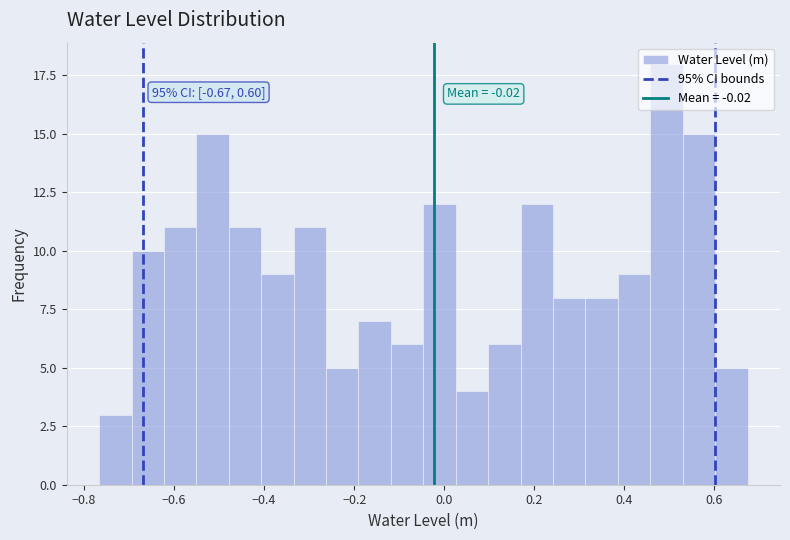

Around what value on the x-axis is the tallest bar? Give the approximate position of its centre, as read against the axis.

0.50